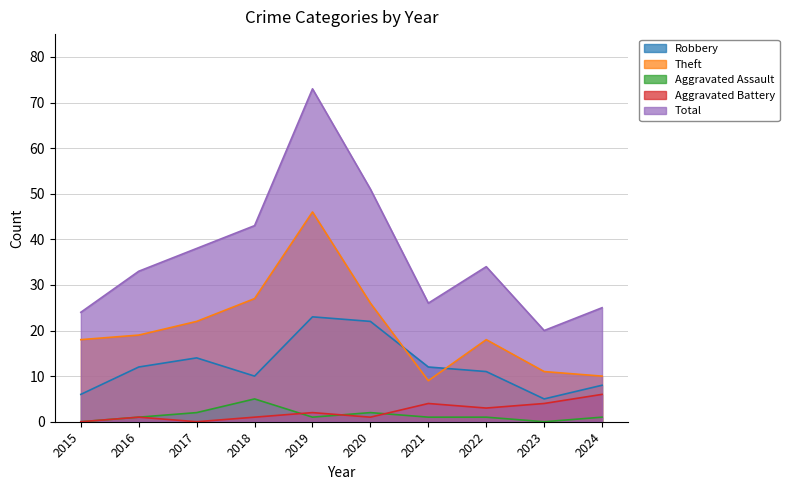

Between 2024 and 2023, which is larger?

2024